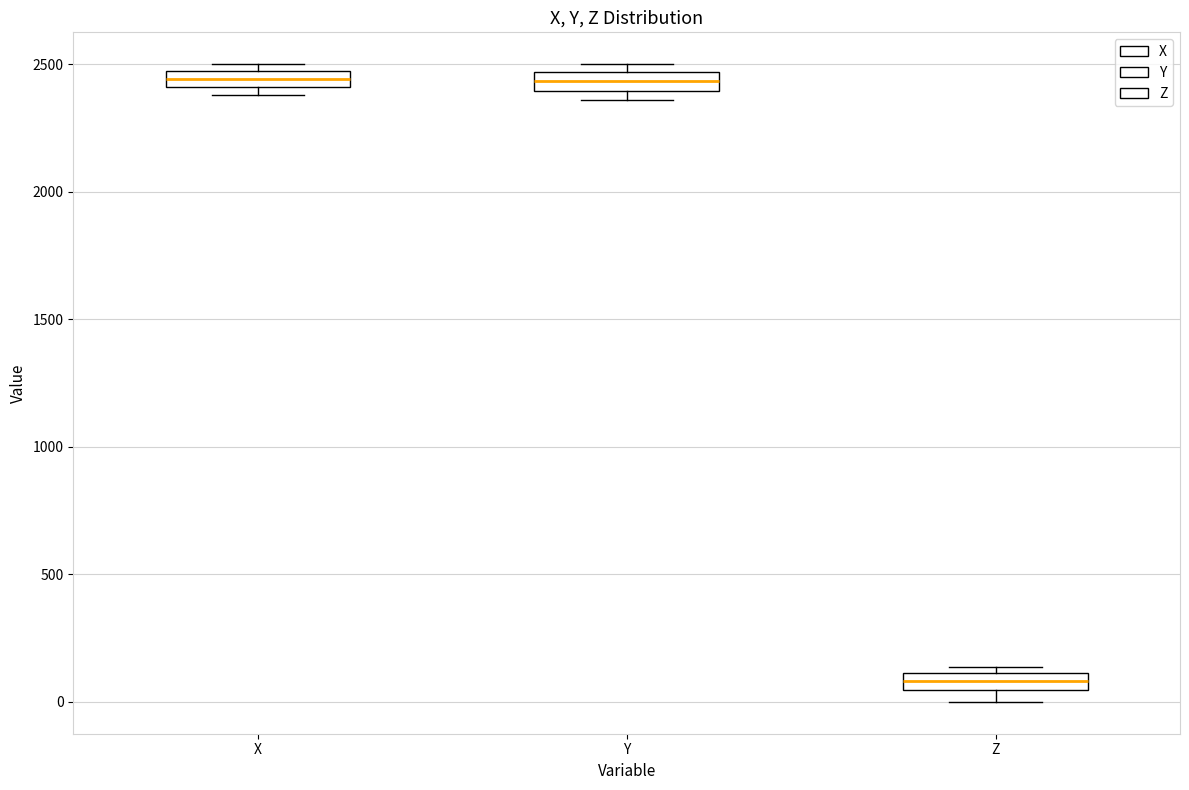

Where is the lower edge of the box for X on the y-axis? The values are not printed on the chart, so give them approximately, as read against the axis.

2400